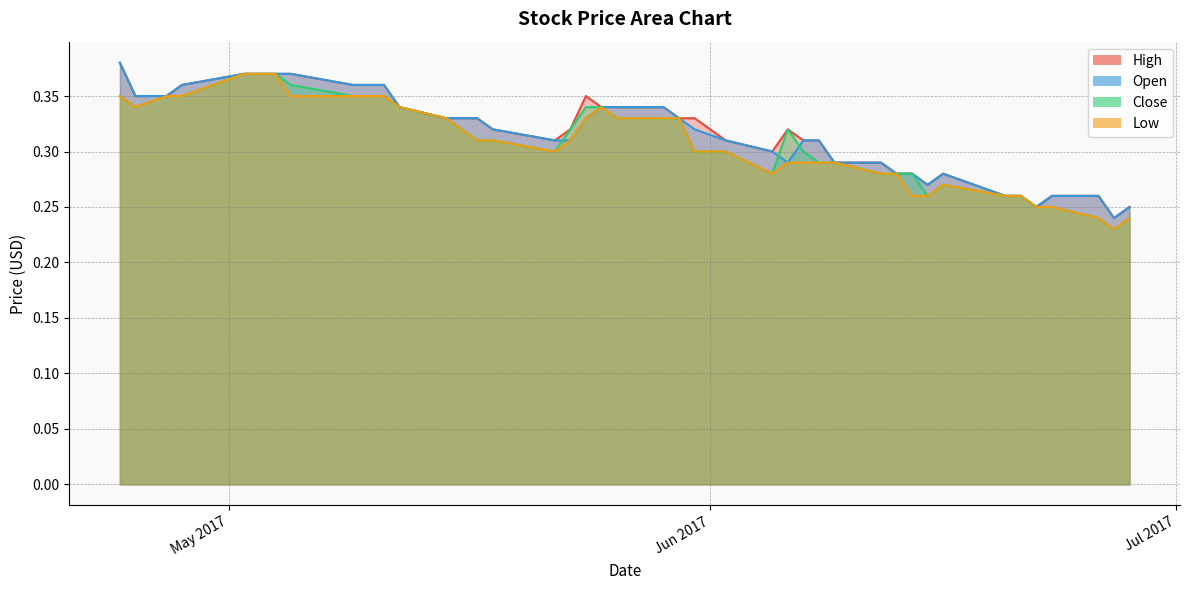

At which label does Close reach its minimum?

2017-06-27